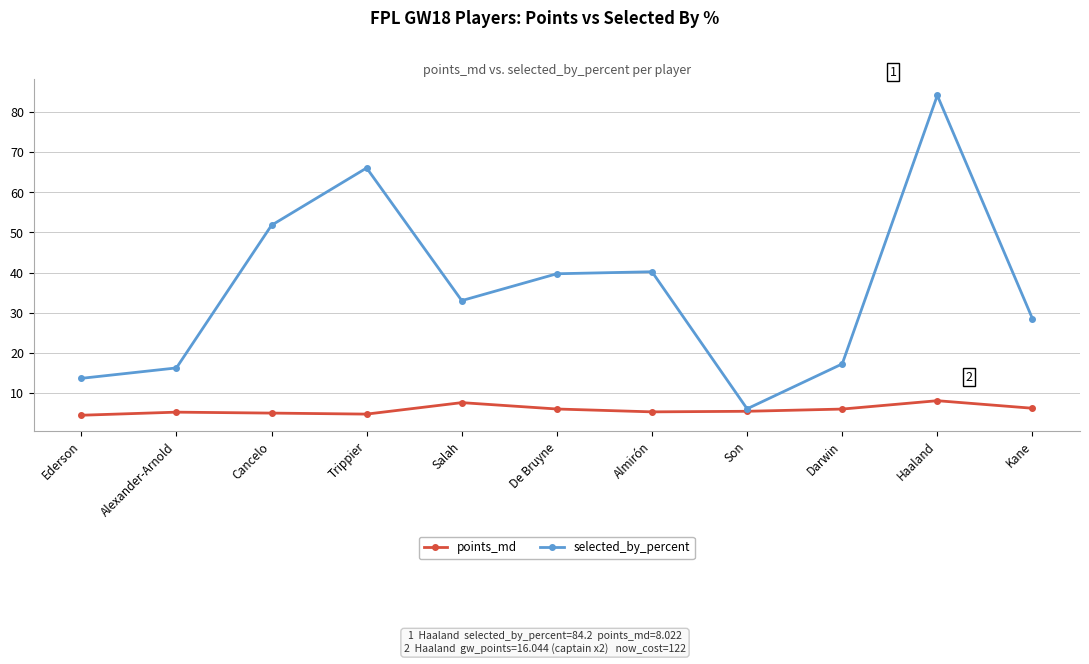

Count the number of categories in the chart.

11